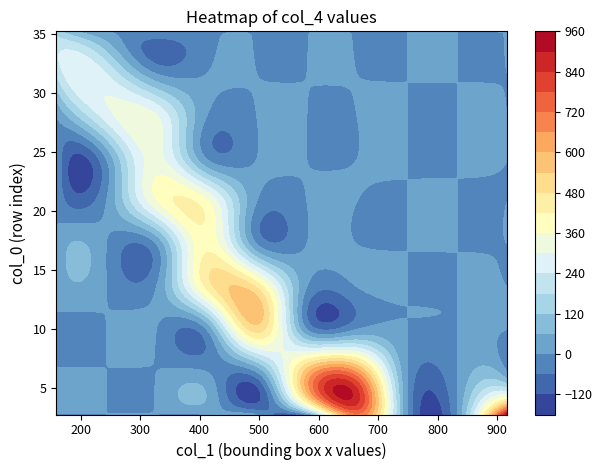

How many data points in 1 are less than 389?

18